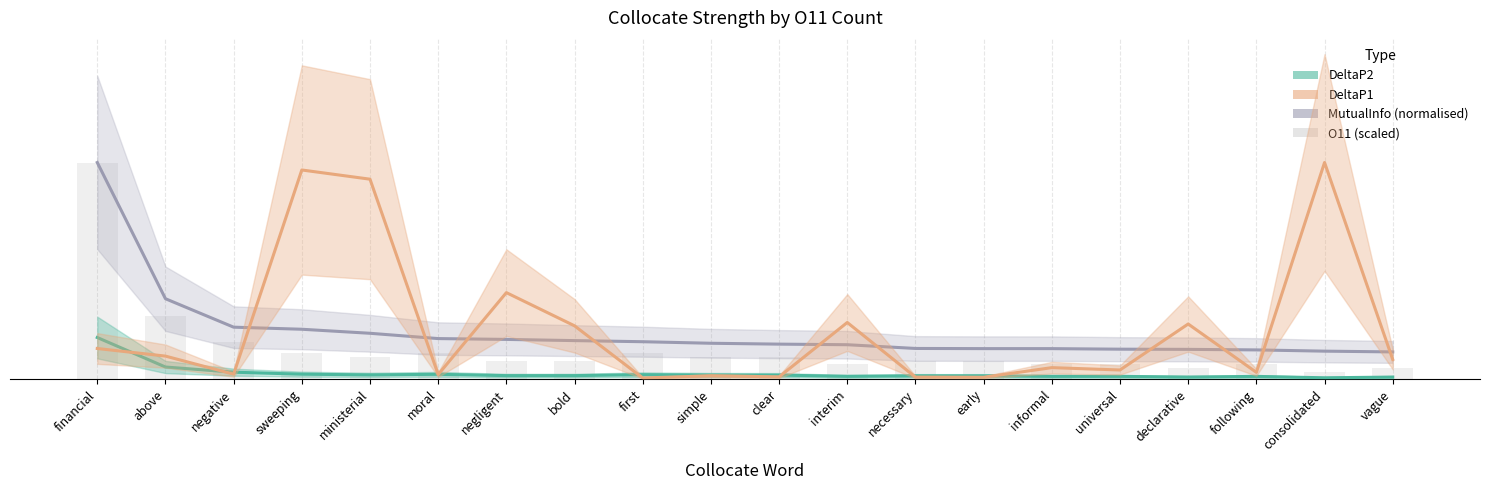

True or false: MutualInfo has a value of 0.0 at consolidated.

False